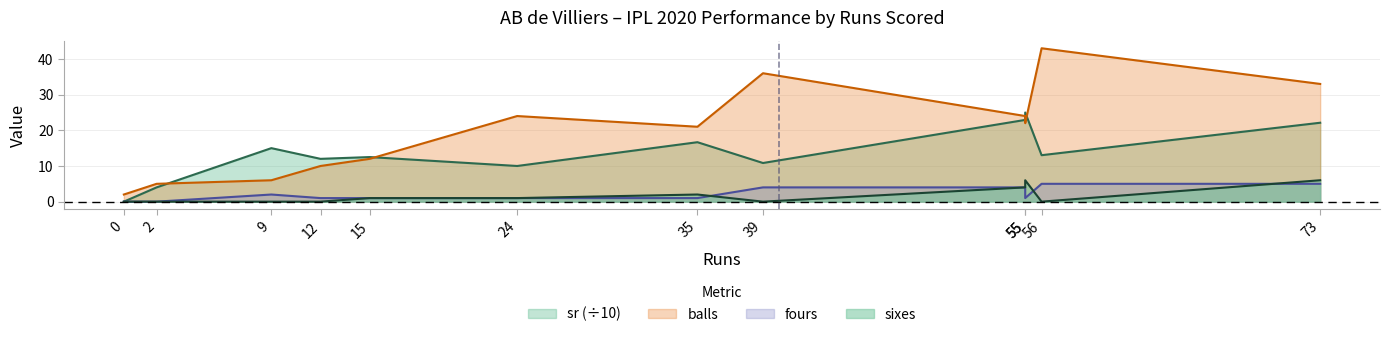

Reading right to left, what are all the values shown in this chart?

sr: 22.1	13.0	25.0	22.9	10.8	16.7	10.0	12.5	12.0	15.0	4.0	0.0
balls: 33.0	43.0	22.0	24.0	36.0	21.0	24.0	12.0	10.0	6.0	5.0	2.0
fours: 5.0	5.0	1.0	4.0	4.0	1.0	1.0	1.0	1.0	2.0	0.0	0.0
sixes: 6.0	0.0	6.0	4.0	0.0	2.0	1.0	1.0	0.0	0.0	0.0	0.0